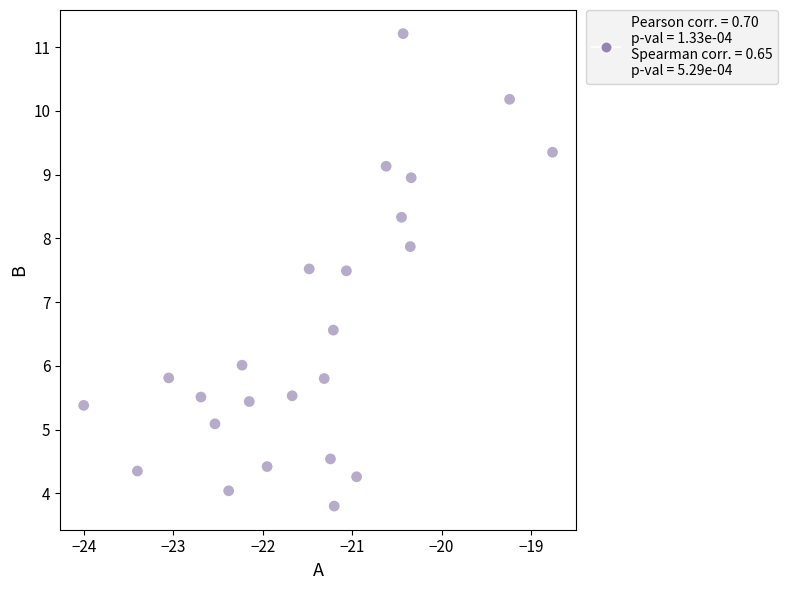

What is the range of Y values (max minus min)?

7.4